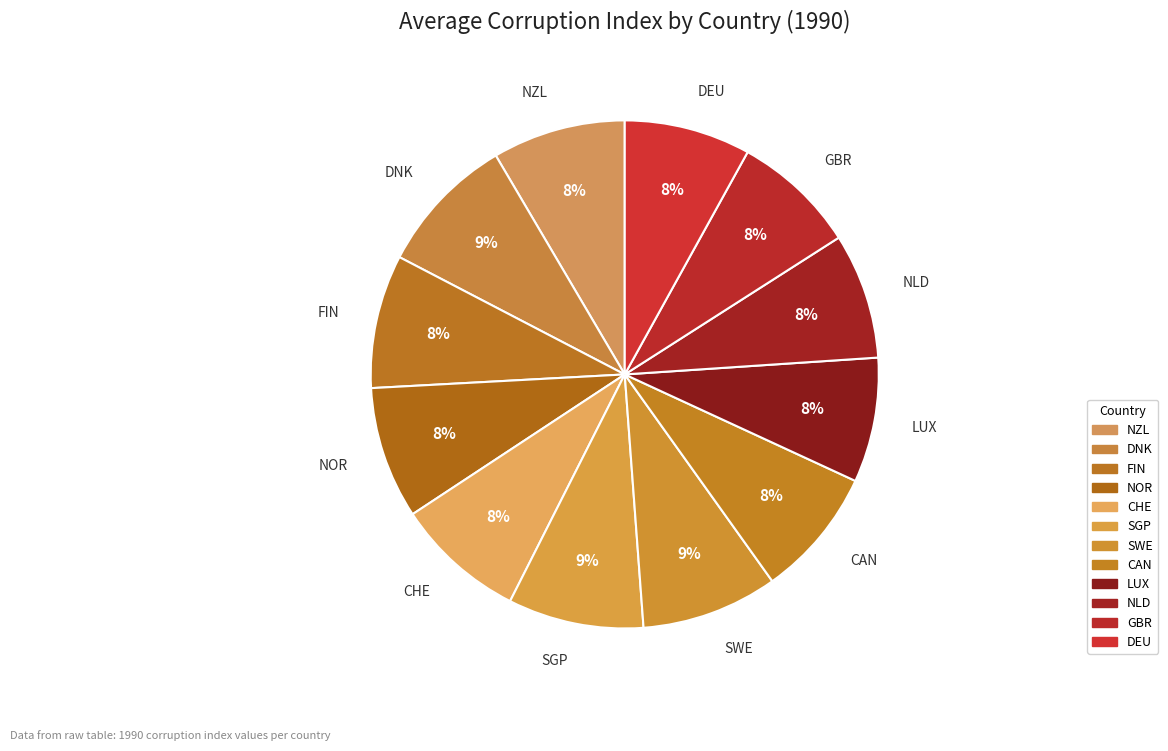

Is FIN the majority of the pie?

No